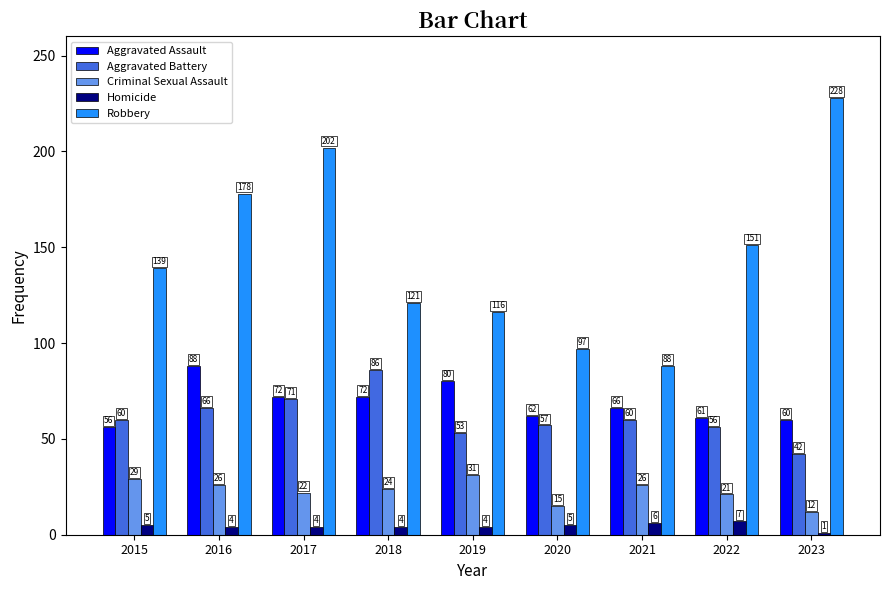

Which series has the widest spread of values?

Robbery